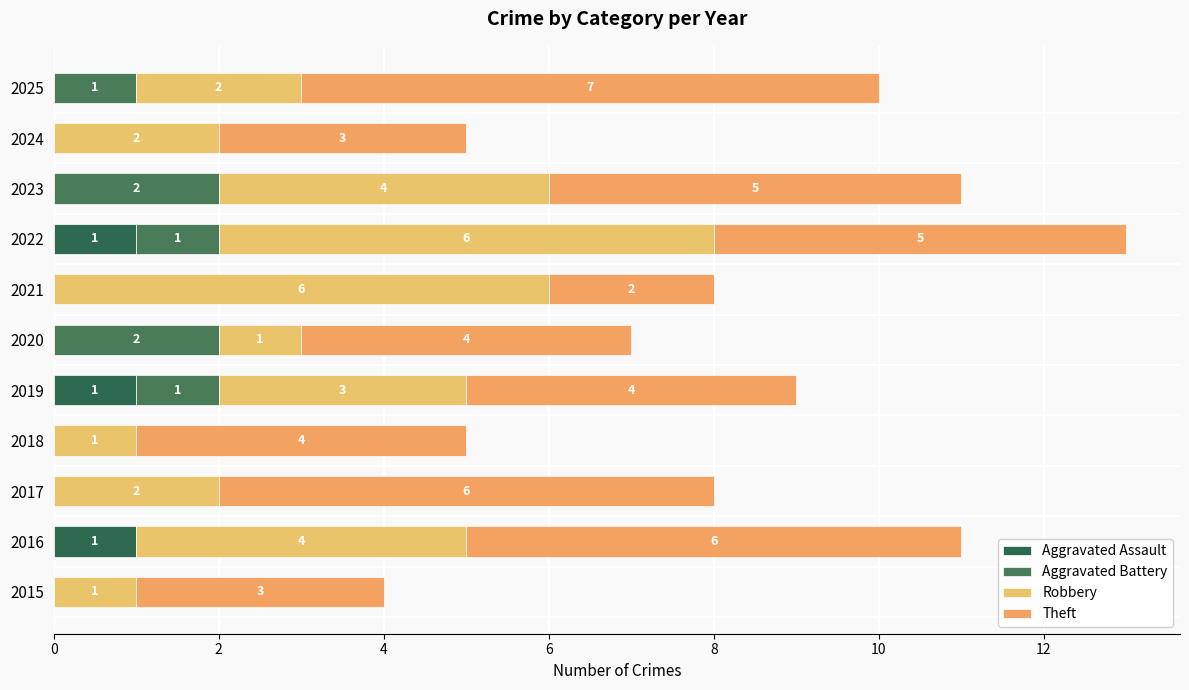

At which category is the sum across all series the highest?

2022